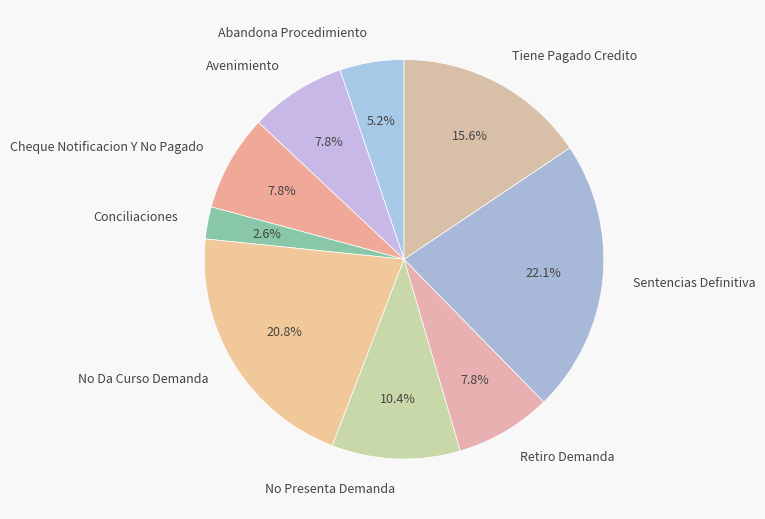

What is the largest slice in the pie chart?

Sentencias Definitiva